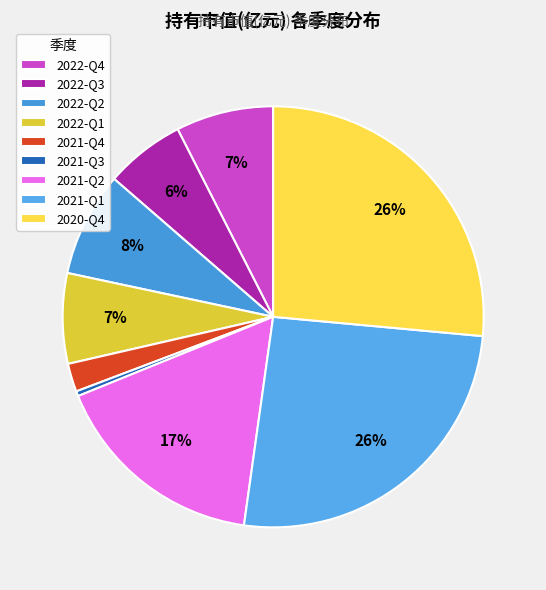

True or false: 2021-Q4 accounts for 14% of the total.

False